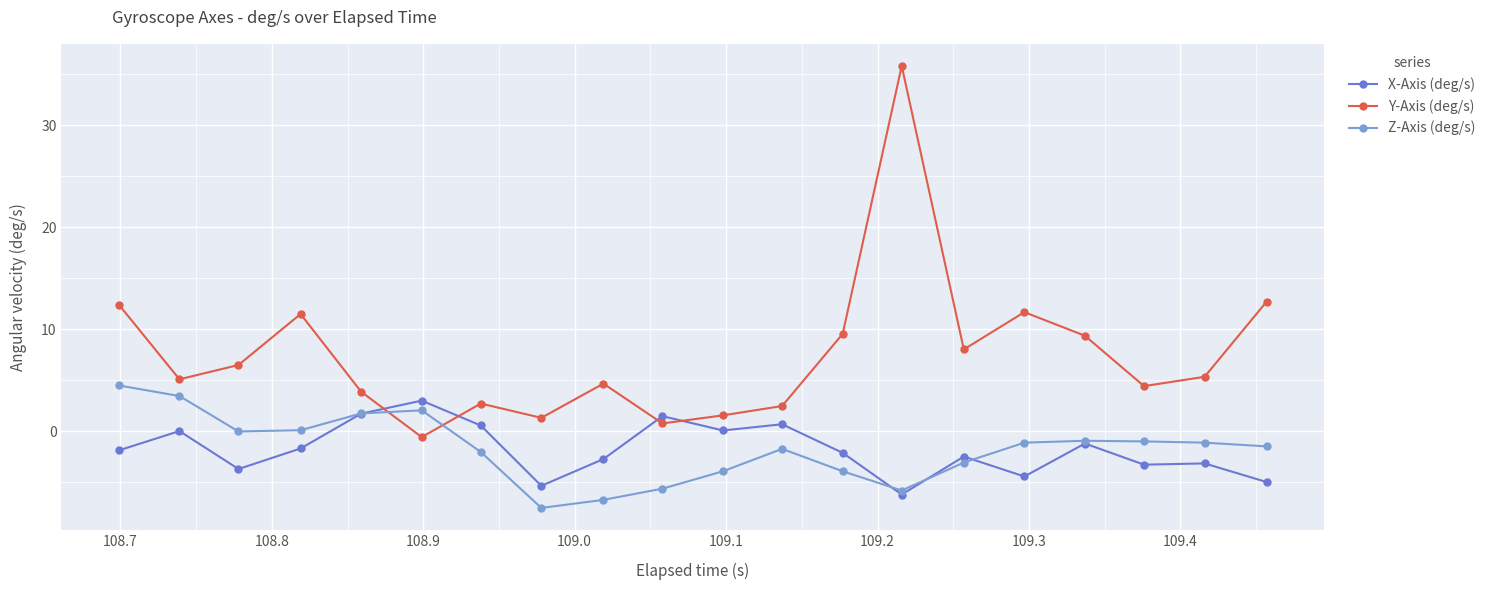

What is the difference between the maximum and minimum values in the Y-Axis (deg/s) series?

36.4